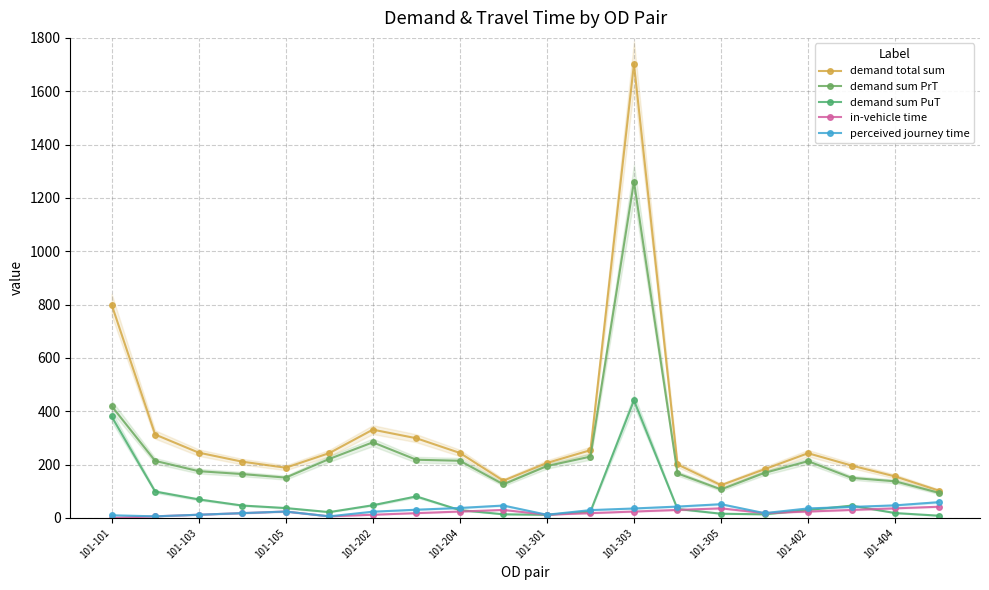

Which series has the largest total across all categories?

demand total sum